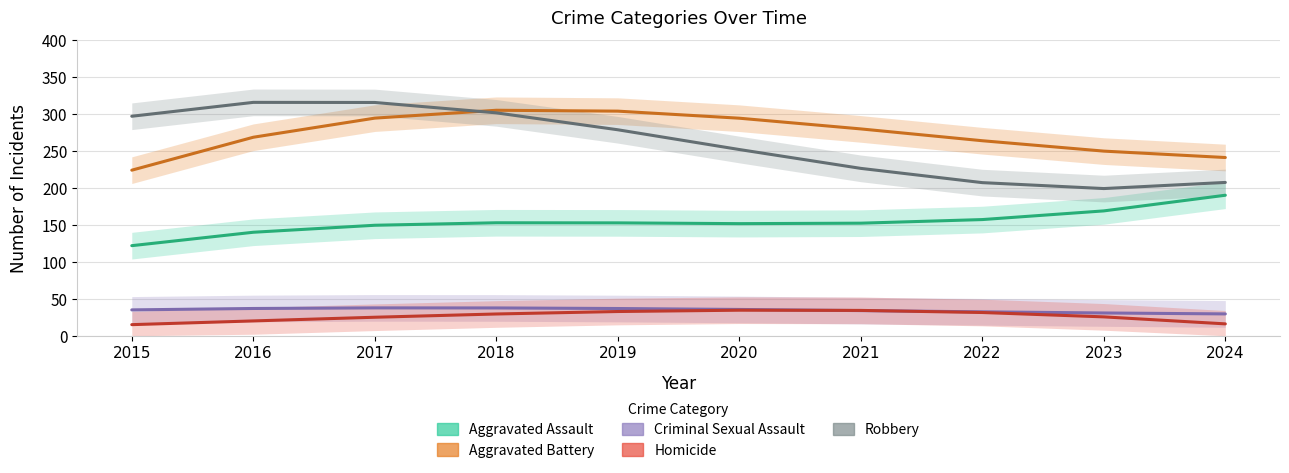

Which series changed the most between 2015 and 2024?

Robbery